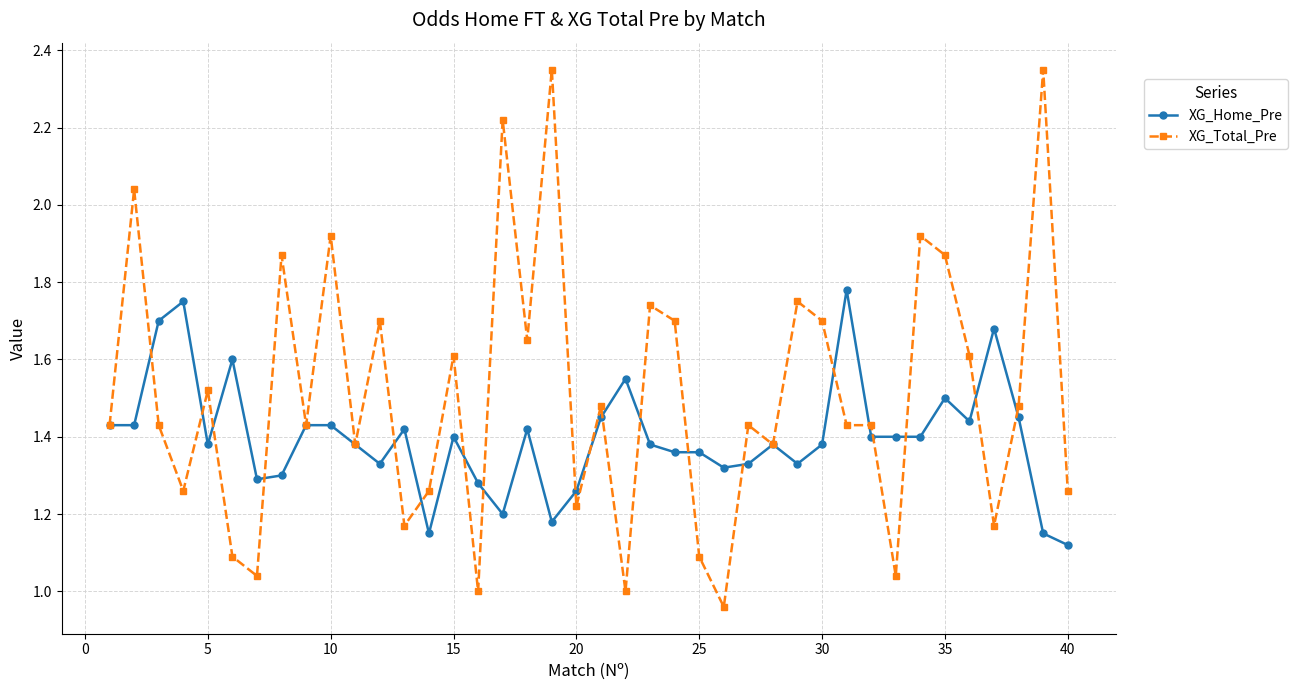

Which series has the largest total across all categories?

XG_Total_Pre